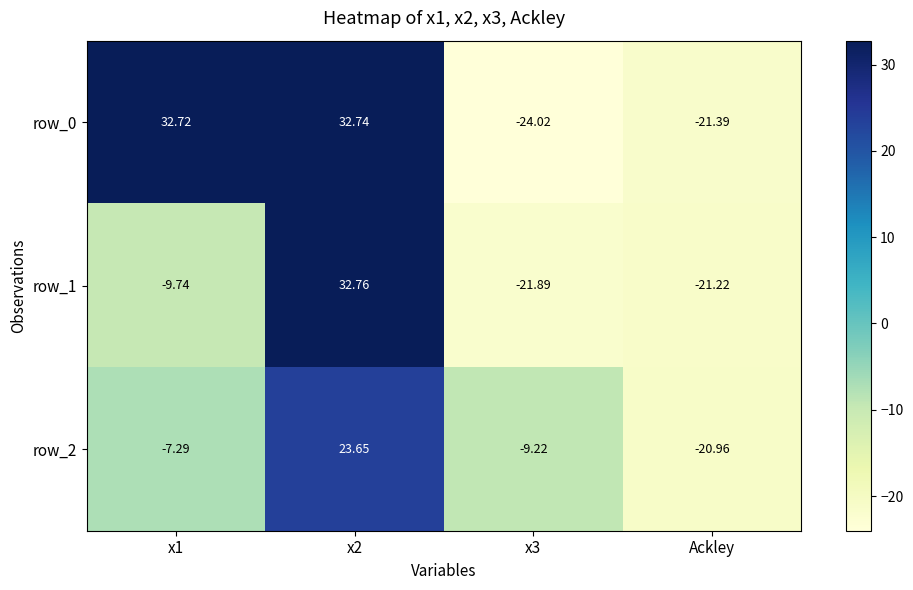

List the labels in order of row_2 value, largest first.

x2, x1, x3, Ackley